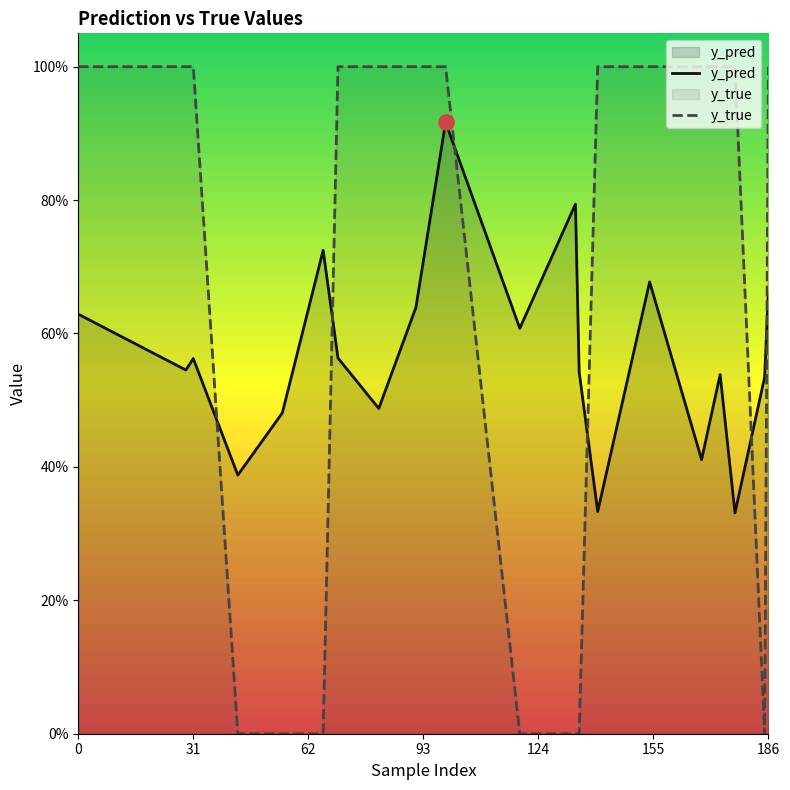

Which series reaches the maximum Y coordinate?

y_true